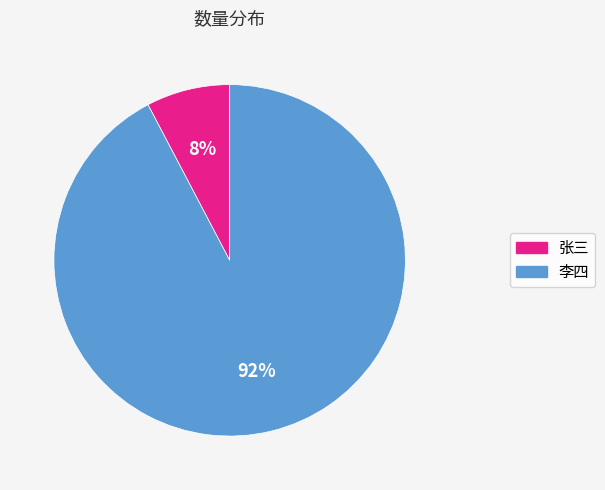

Which slice represents more than half of the pie?

李四